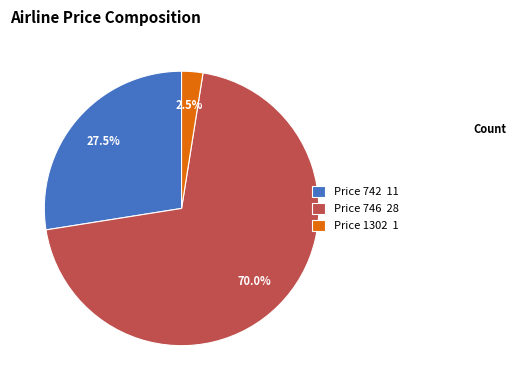

Rank the categories by value from lowest to highest.

Price 1302 1, Price 742 11, Price 746 28